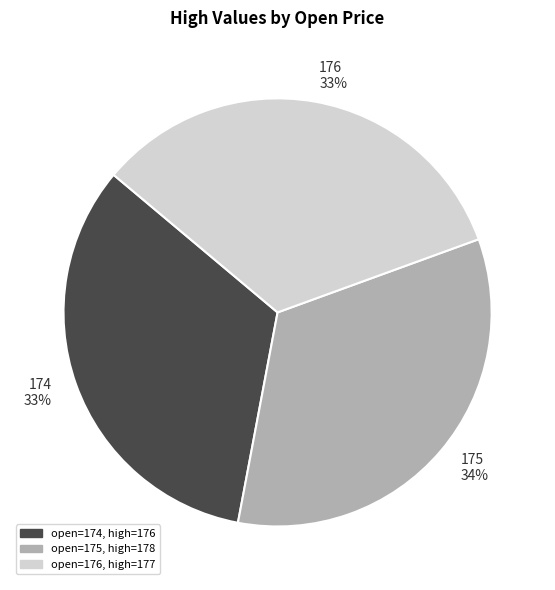

Approximately how many times larger is the value at 176 compared to 174?

1.0